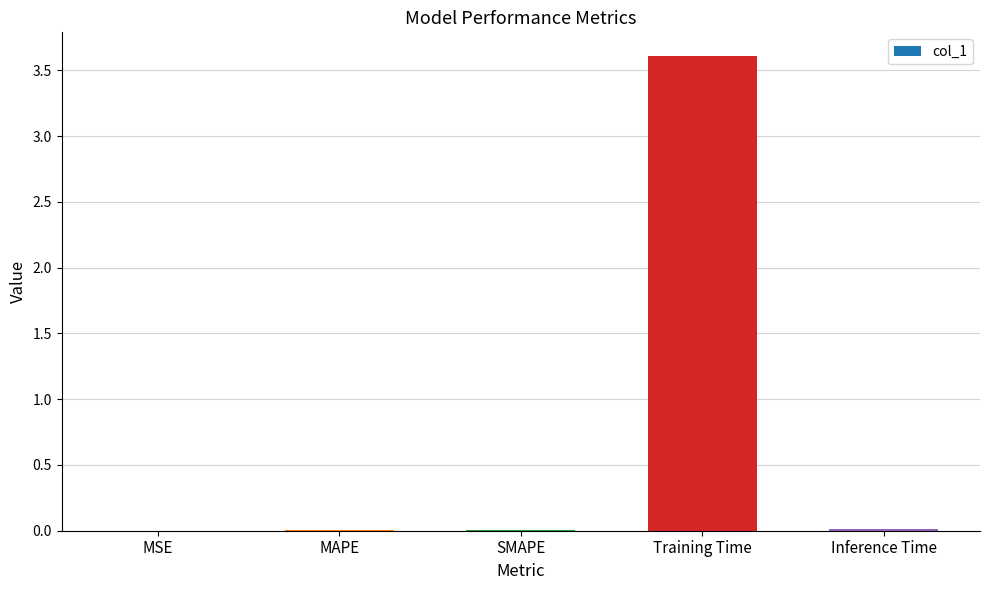

How many distinct data groups are displayed?

1